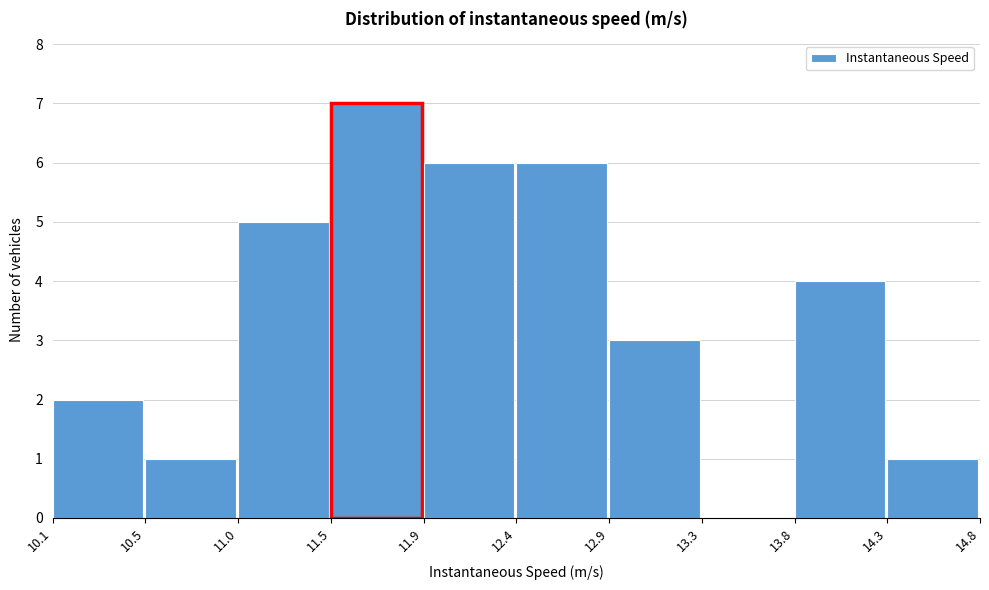

Reading left to right, transcribe all the data shown in this chart.

10.1=2	10.5=1	11.0=5	11.5=7	11.9=6	12.4=6	12.9=3	13.3=0	13.8=4	14.3=1